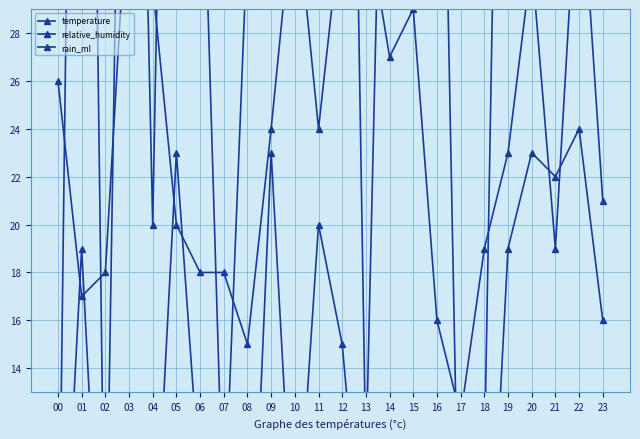

List the labels in order of temperature value, smallest first.

17, 08, 16, 01, 02, 06, 07, 18, 21, 05, 23, 19, 09, 11, 00, 14, 15, 04, 20, 12, 13, 10, 03, 22